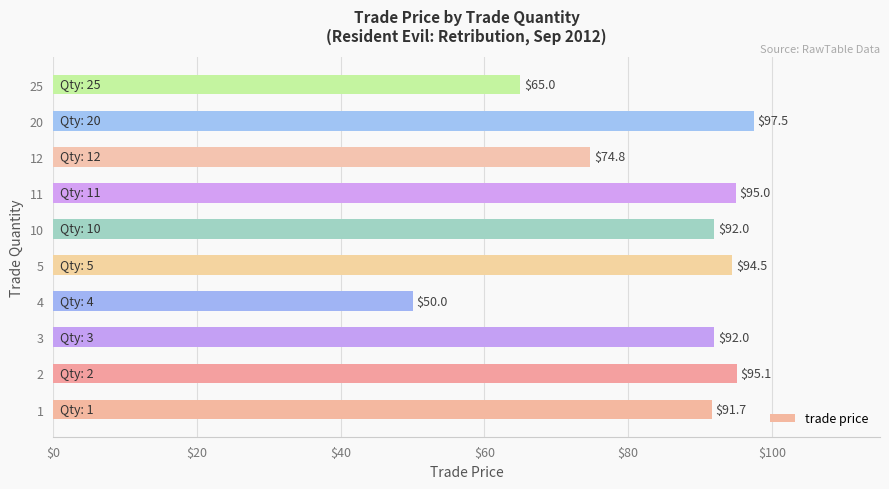

Read the value at 25.

65.0